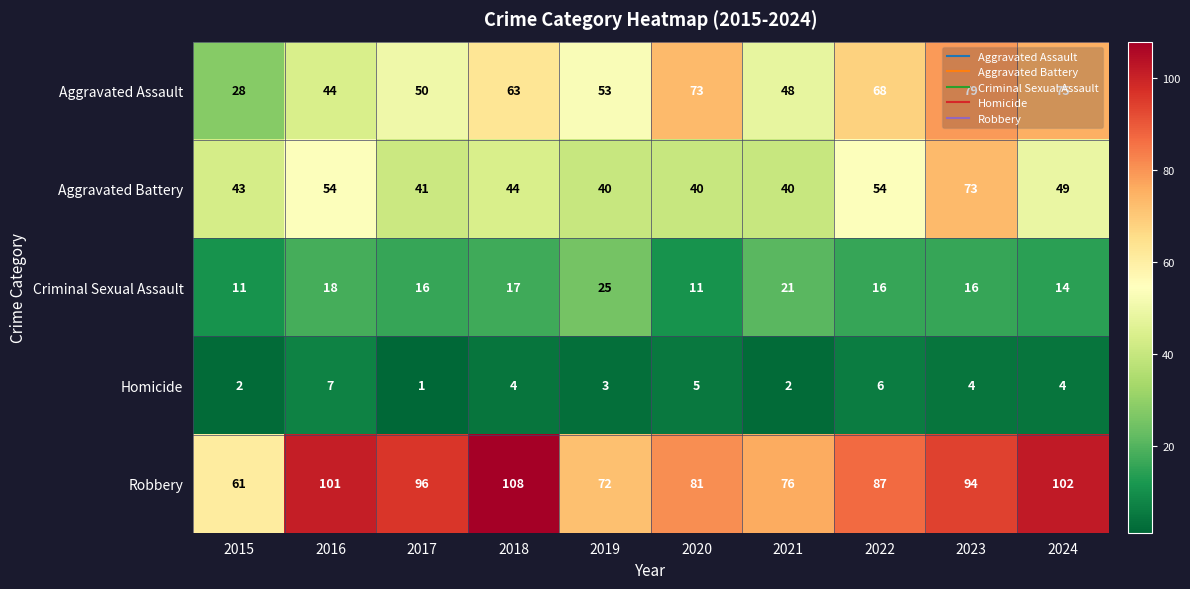

Which series has the largest total across all categories?

Robbery